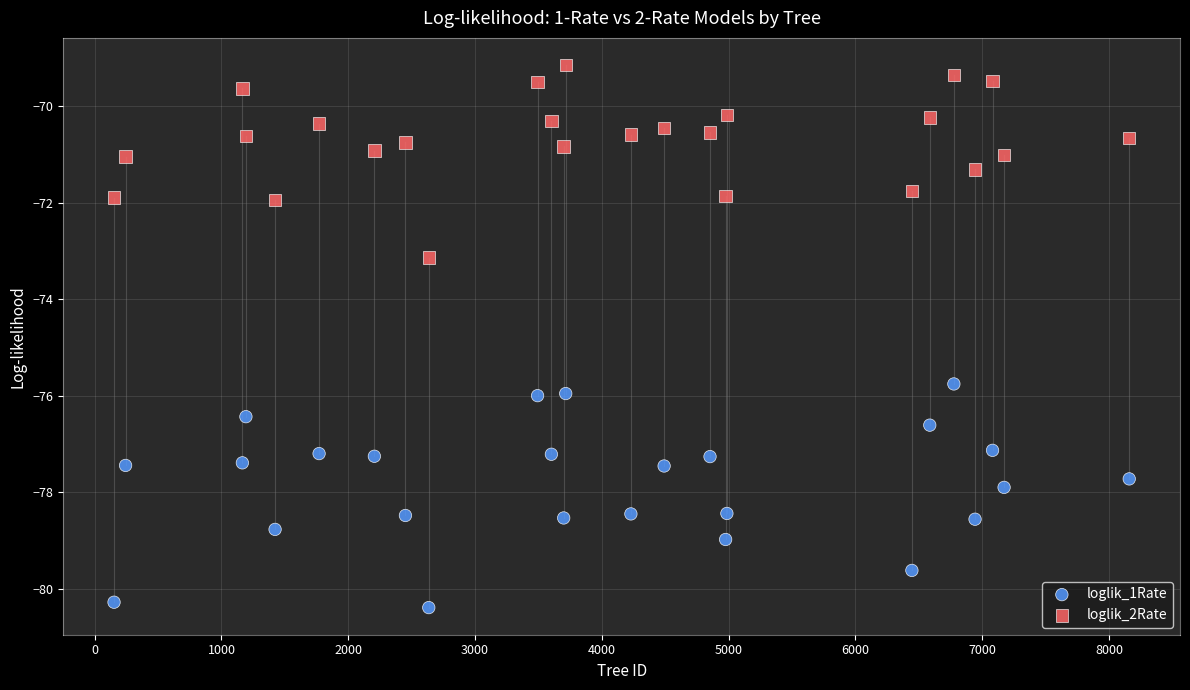

Across all series, what Y value is closest to -74?

-73.1